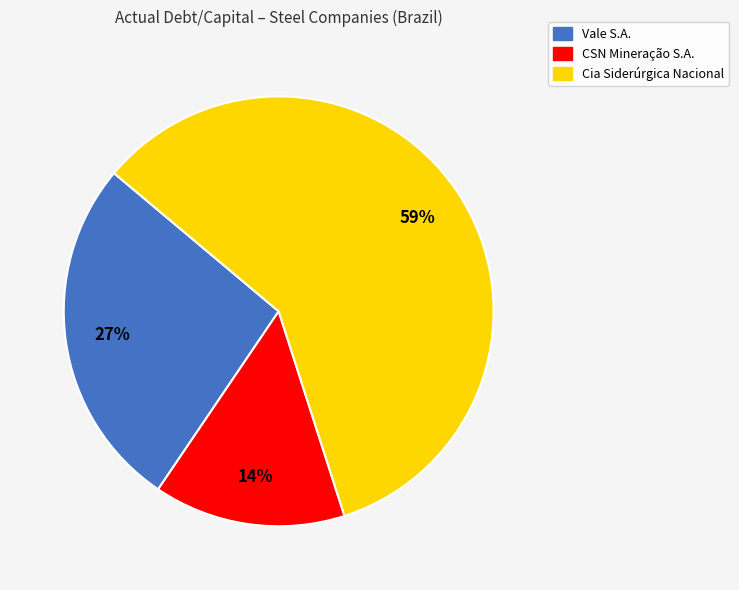

Which slice represents more than half of the pie?

Cia Siderúrgica Nacional